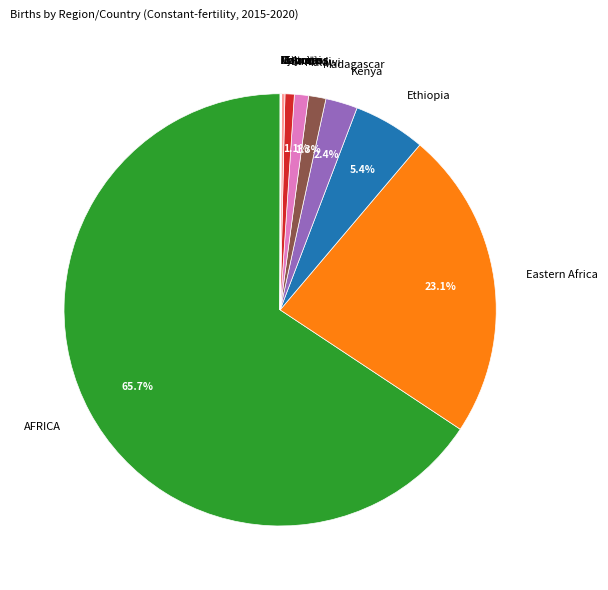

Is Madagascar the majority of the pie?

No